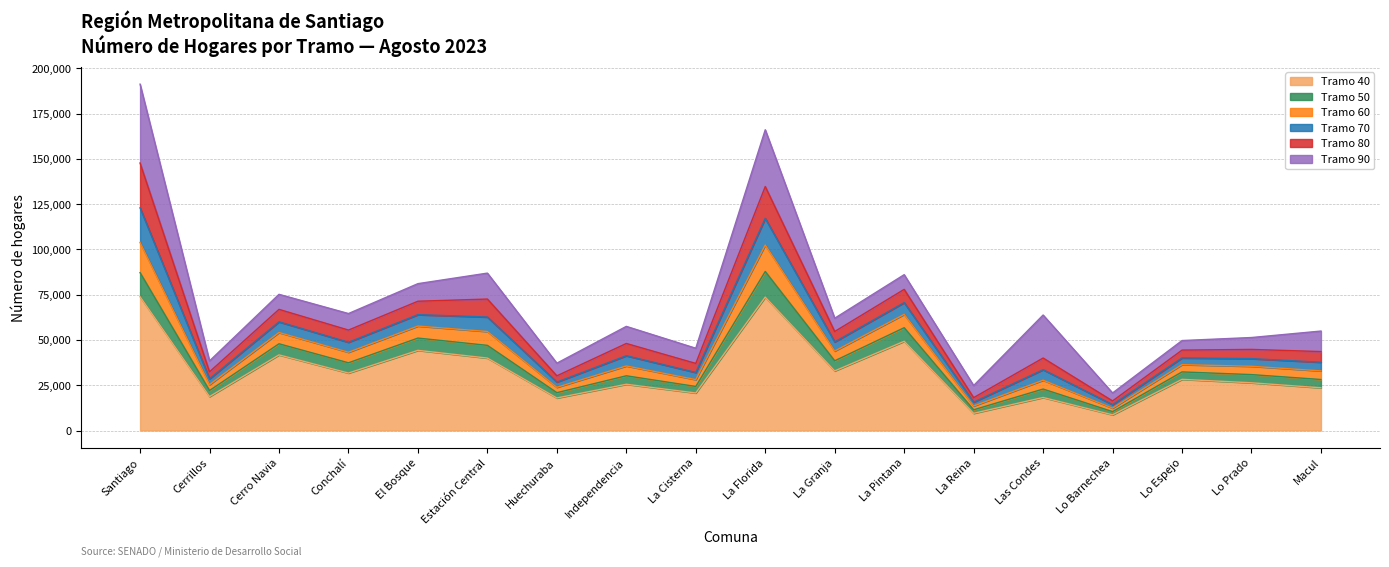

True or false: Tramo 60 and Tramo 40 intersect in this chart.

False